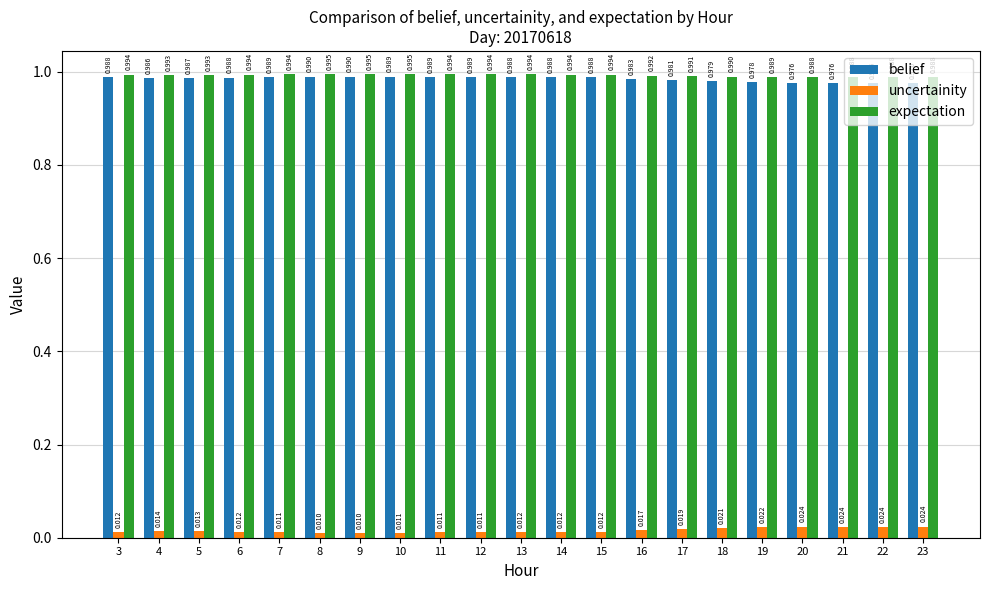

What are all the series names shown in the legend?

belief, uncertainity, expectation